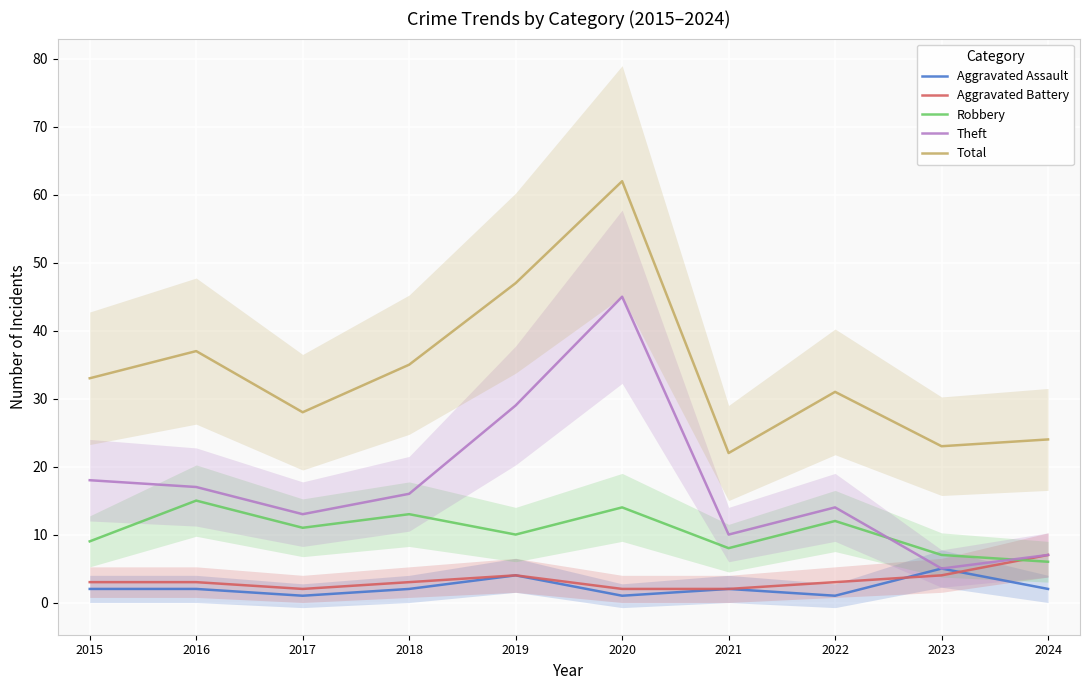

Which series has the widest spread of values?

Theft